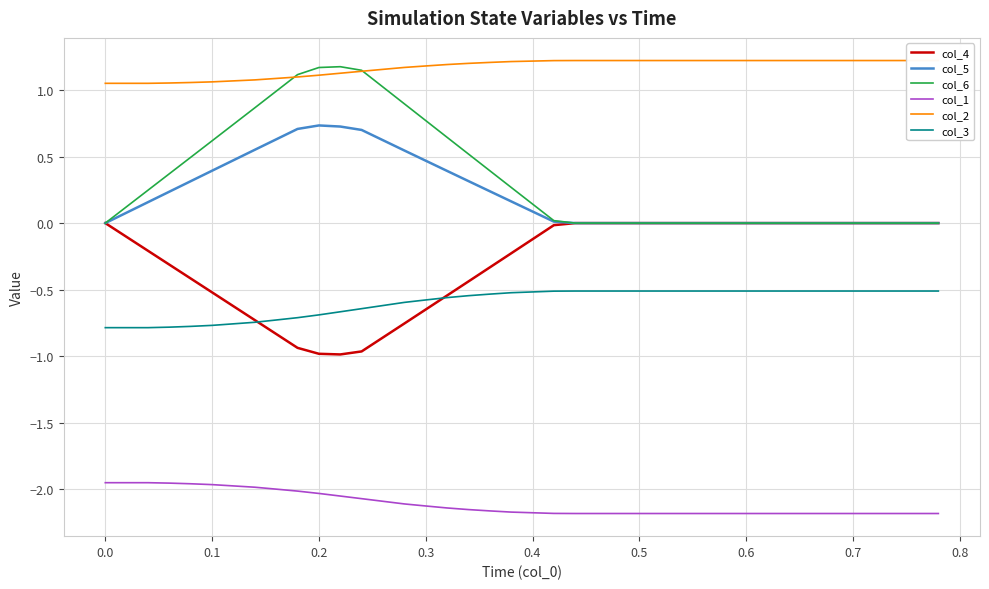

What are all the series names shown in the legend?

col_4, col_5, col_6, col_1, col_2, col_3